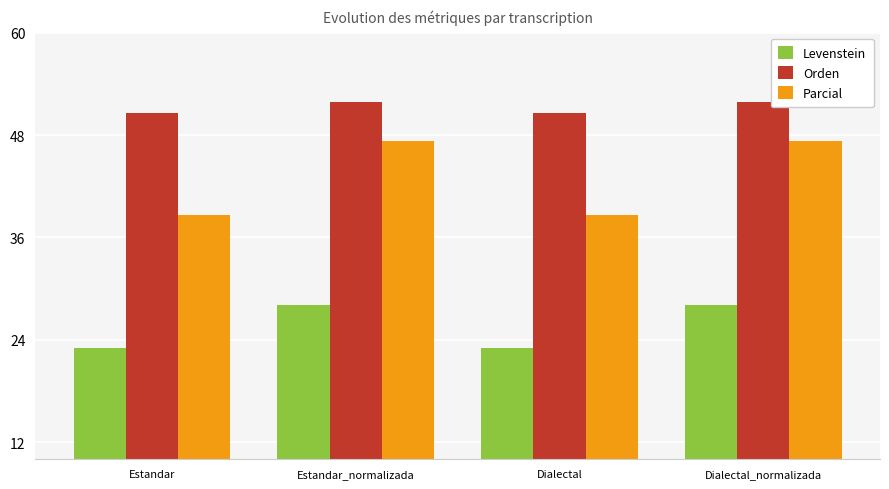

What is the label of the 1st bar from the right?

Dialectal_normalizada